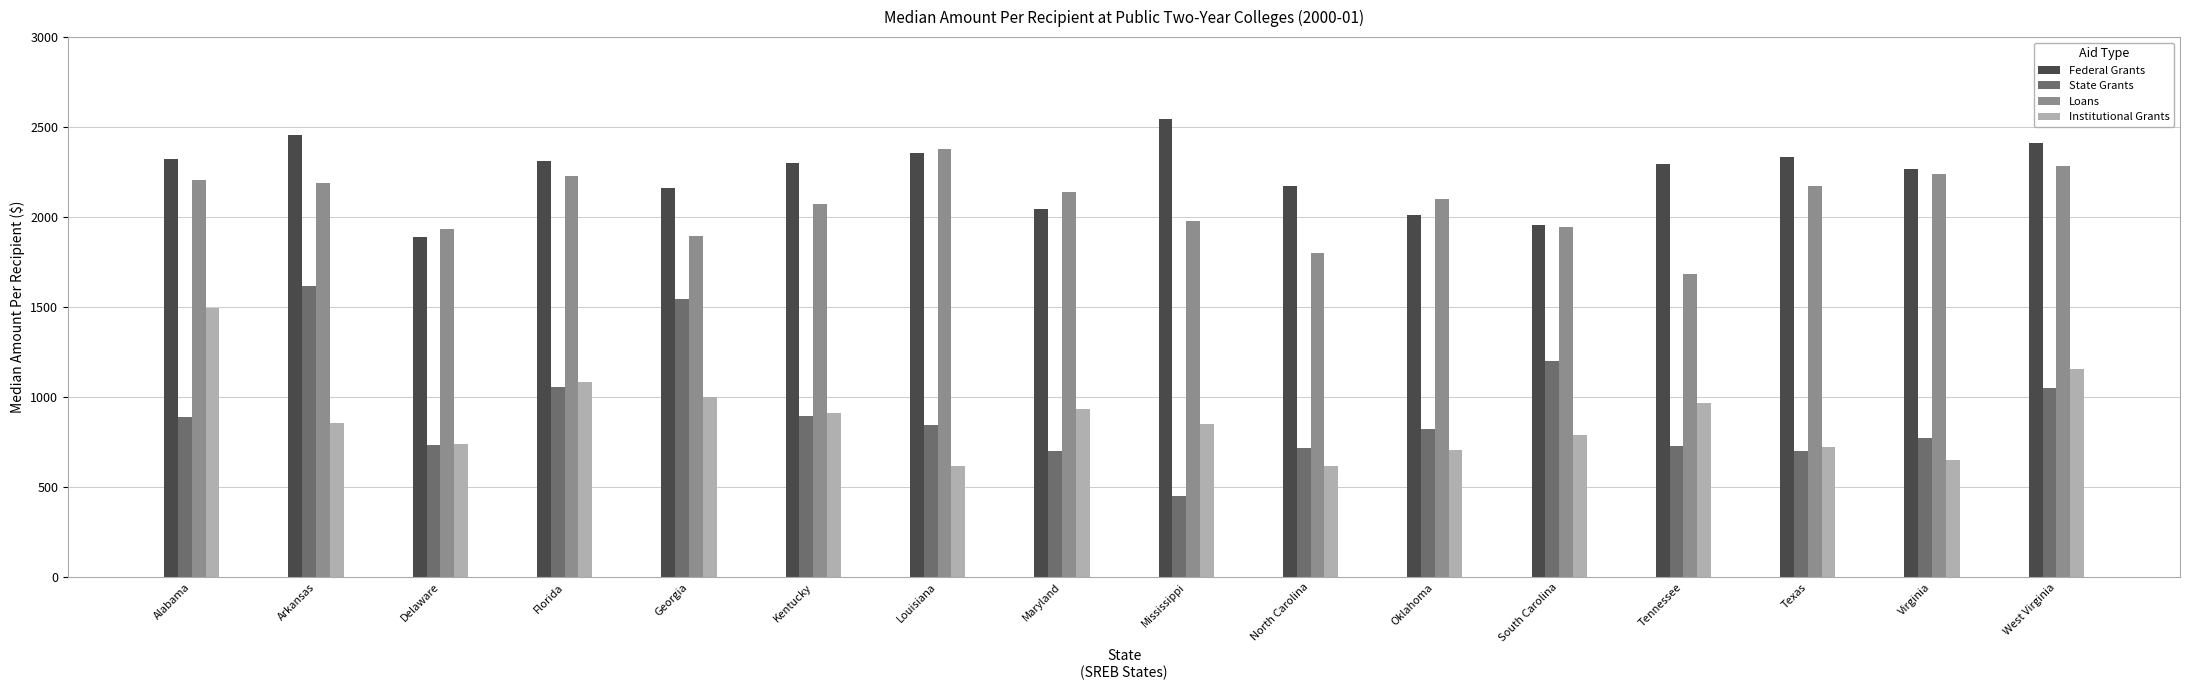

What position from the left is Tennessee?

13